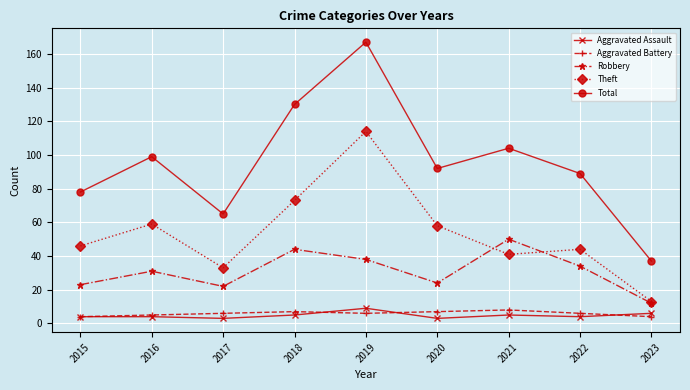

True or false: Aggravated Battery and Robbery intersect in this chart.

False